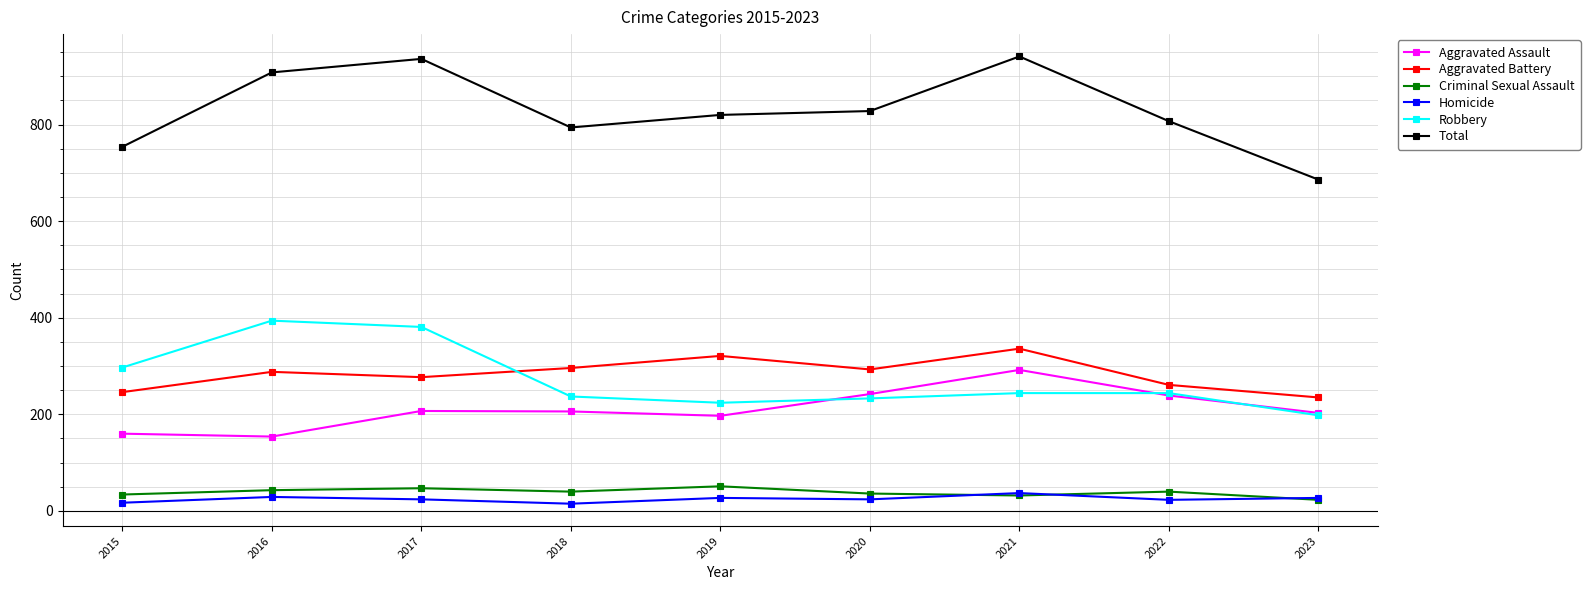

After their last crossing, which series has the higher values: Aggravated Battery or Robbery?

Aggravated Battery